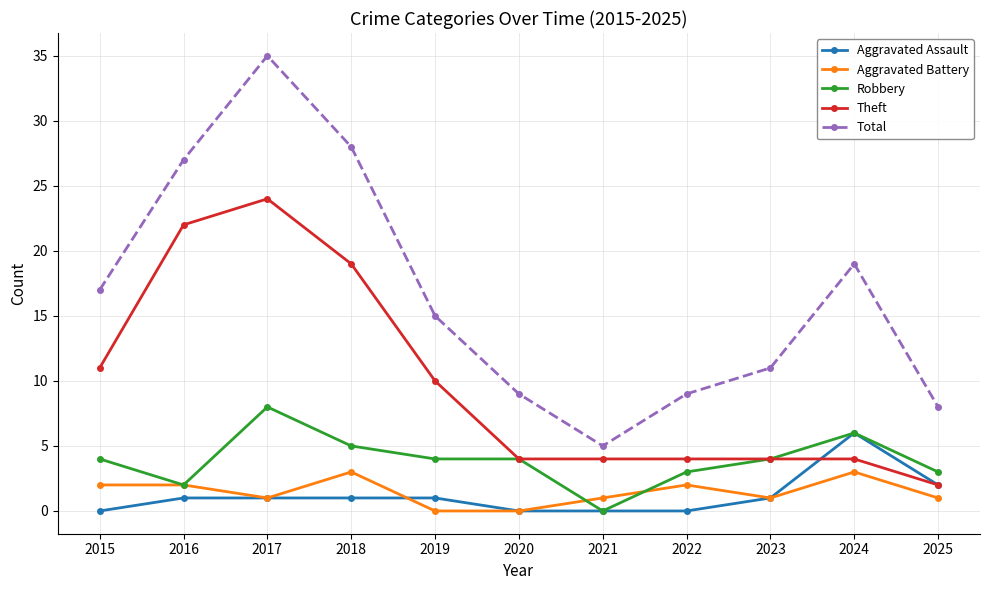

Reading left to right, extract all data points from this chart.

Aggravated Assault: 2015=0	2016=1	2017=1	2018=1	2019=1	2020=0	2021=0	2022=0	2023=1	2024=6	2025=2
Aggravated Battery: 2015=2	2016=2	2017=1	2018=3	2019=0	2020=0	2021=1	2022=2	2023=1	2024=3	2025=1
Robbery: 2015=4	2016=2	2017=8	2018=5	2019=4	2020=4	2021=0	2022=3	2023=4	2024=6	2025=3
Theft: 2015=11	2016=22	2017=24	2018=19	2019=10	2020=4	2021=4	2022=4	2023=4	2024=4	2025=2
Total: 2015=17	2016=27	2017=35	2018=28	2019=15	2020=9	2021=5	2022=9	2023=11	2024=19	2025=8